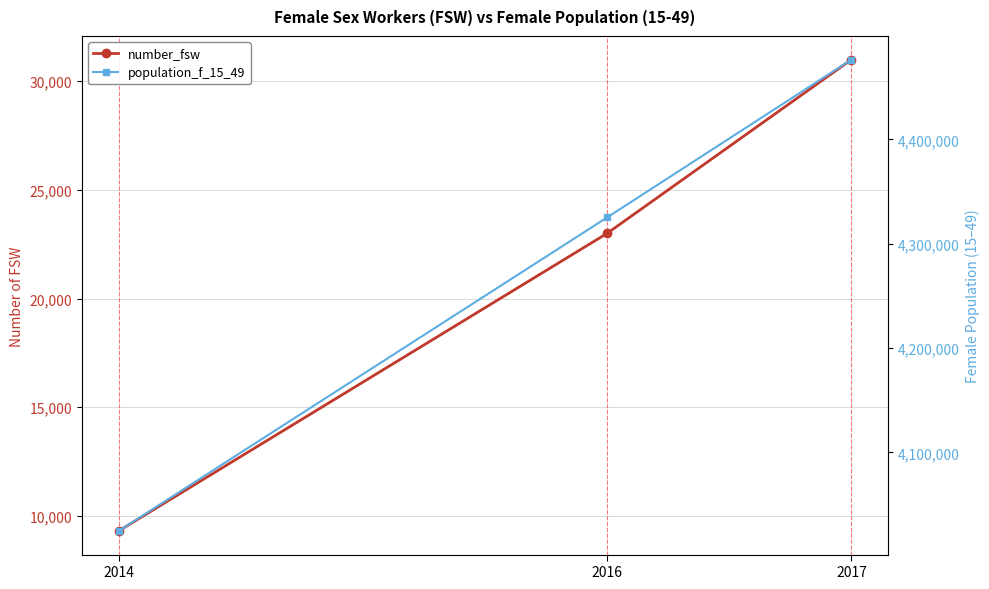

What is the difference between the maximum and minimum values in the number_fsw series?

21700